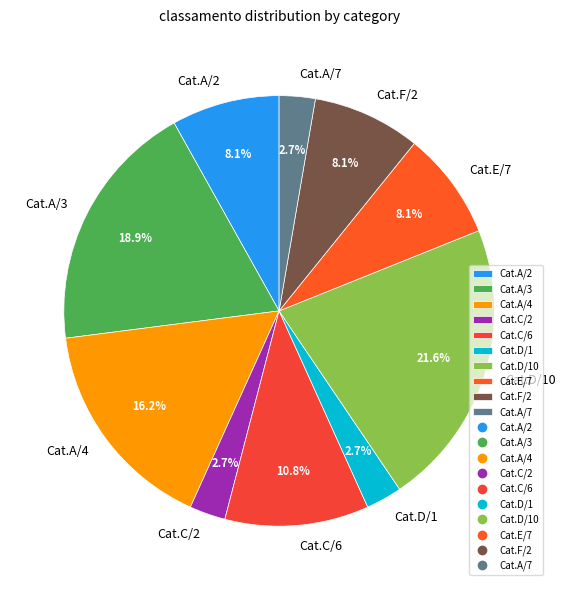

Combined, do Cat.E/7 and Cat.D/10 account for over 50%?

No